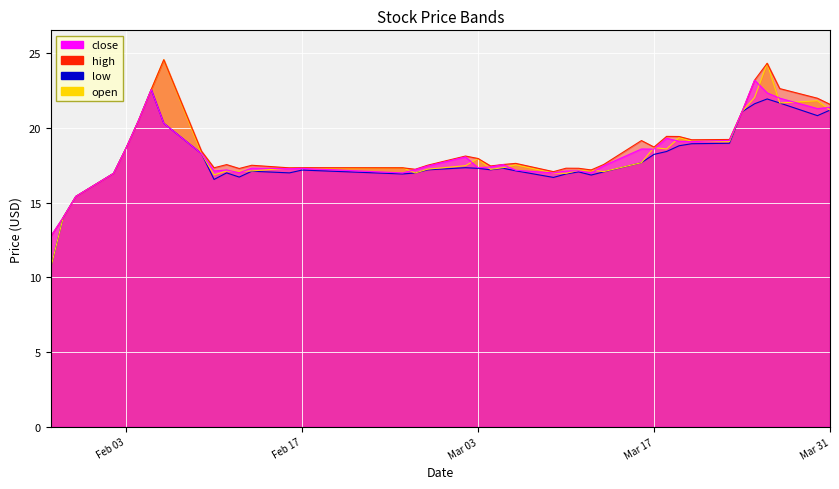

What is the lowest value of the low series?

10.6